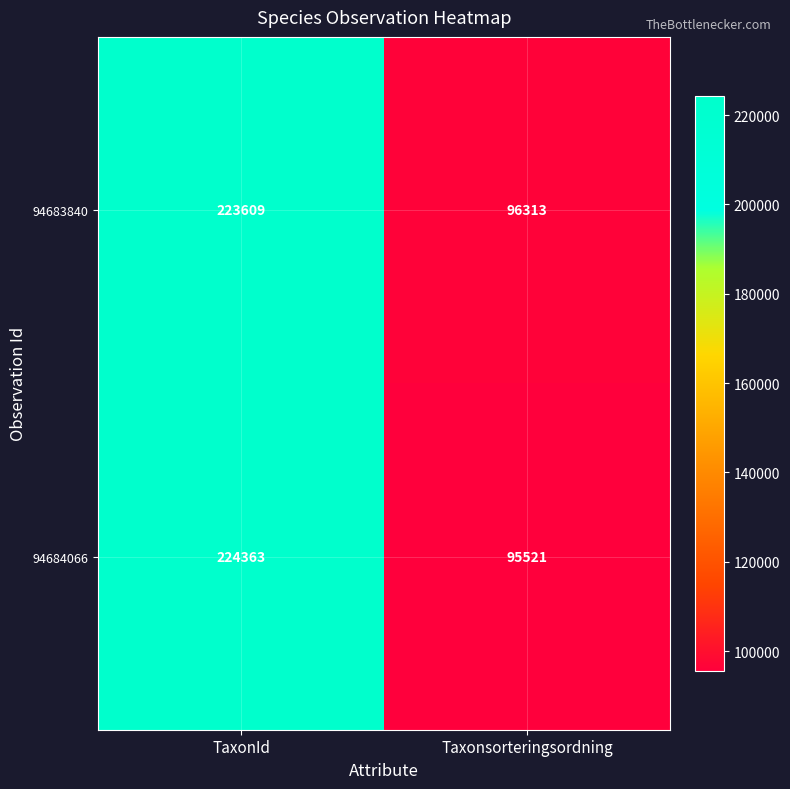

True or false: 94683840 has a value of 141806 at Taxonsorteringsordning.

False